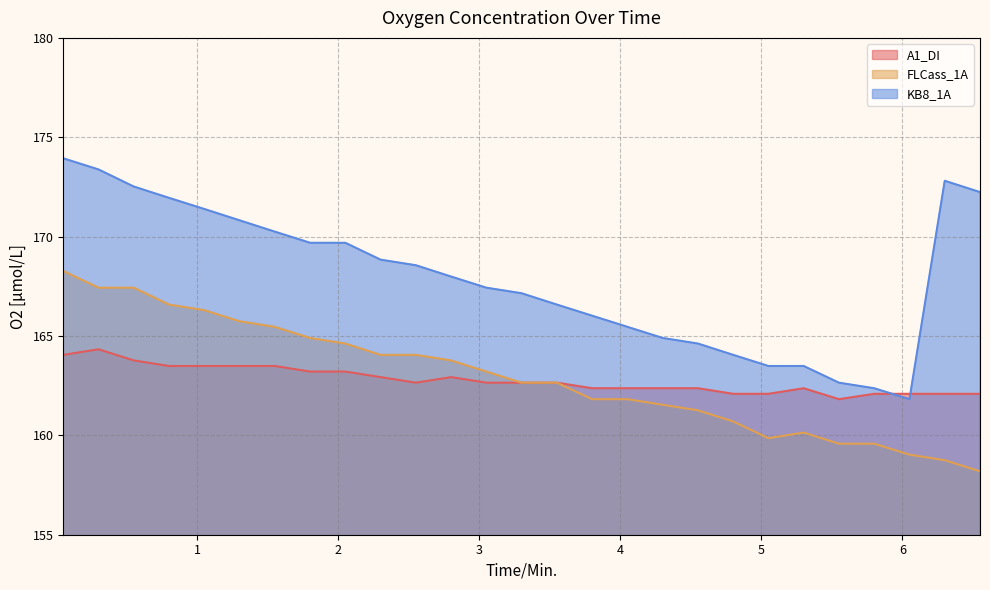

Reading right to left, extract all data points from this chart.

A1_DI: 162.1	162.1	162.1	162.1	161.8	162.4	162.1	162.1	162.4	162.4	162.4	162.4	162.7	162.7	162.7	162.9	162.7	162.9	163.2	163.2	163.5	163.5	163.5	163.5	163.8	164.3	164.1
FLCass_1A: 158.2	158.8	159.0	159.6	159.6	160.1	159.9	160.7	161.3	161.5	161.8	161.8	162.7	162.7	163.2	163.8	164.1	164.1	164.6	164.9	165.5	165.7	166.3	166.6	167.4	167.4	168.3
KB8_1A: 172.2	172.8	161.8	162.4	162.7	163.5	163.5	164.1	164.6	164.9	165.5	166.0	166.6	167.2	167.4	168.0	168.6	168.8	169.7	169.7	170.2	170.8	171.4	171.9	172.5	173.4	173.9